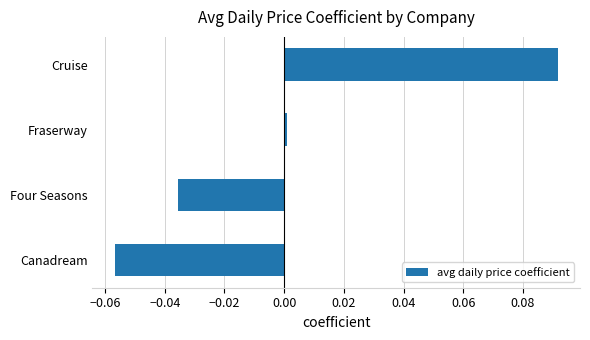

At which label is the value closest to 0?

Fraserway